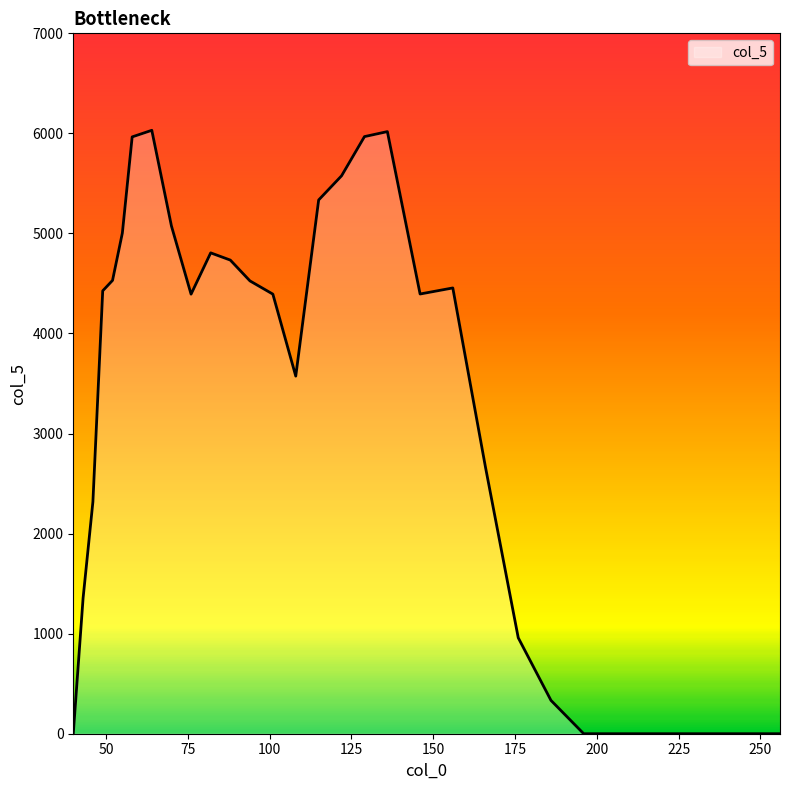

What is the difference between the maximum and minimum values?

6030.8